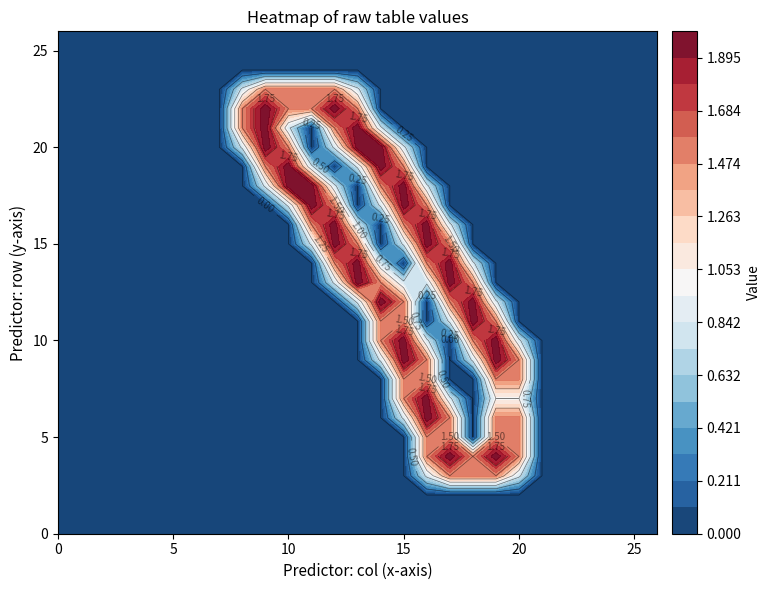

Reading left to right, transcribe all the data shown in this chart.

row_0: 0.0	0.0	0.0	0.0	0.0	0.0	0.0	0.0	0.0	0.0	0.0	0.0	0.0	0.0	0.0	0.0	0.0	0.0	0.0	0.0	0.0	0.0	0.0	0.0	0.0	0.0	0.0
row_1: 0.0	0.0	0.0	0.0	0.0	0.0	0.0	0.0	0.0	0.0	0.0	0.0	0.0	0.0	0.0	0.0	0.0	0.0	0.0	0.0	0.0	0.0	0.0	0.0	0.0	0.0	0.0
row_2: 0.0	0.0	0.0	0.0	0.0	0.0	0.0	0.0	0.0	0.0	0.0	0.0	0.0	0.0	0.0	0.0	0.0	0.0	0.0	0.0	0.0	0.0	0.0	0.0	0.0	0.0	0.0
row_3: 0.0	0.0	0.0	0.0	0.0	0.0	0.0	0.0	0.0	0.0	0.0	0.0	0.0	0.0	0.0	0.0	0.8	1.5	1.5	1.5	0.8	0.0	0.0	0.0	0.0	0.0	0.0
row_4: 0.0	0.0	0.0	0.0	0.0	0.0	0.0	0.0	0.0	0.0	0.0	0.0	0.0	0.0	0.0	0.0	1.5	2.0	1.5	2.0	1.5	0.0	0.0	0.0	0.0	0.0	0.0
row_5: 0.0	0.0	0.0	0.0	0.0	0.0	0.0	0.0	0.0	0.0	0.0	0.0	0.0	0.0	0.0	0.0	1.5	1.5	0.0	1.5	1.5	0.0	0.0	0.0	0.0	0.0	0.0
row_6: 0.0	0.0	0.0	0.0	0.0	0.0	0.0	0.0	0.0	0.0	0.0	0.0	0.0	0.0	0.0	0.8	2.0	1.5	0.0	1.5	1.5	0.0	0.0	0.0	0.0	0.0	0.0
row_7: 0.0	0.0	0.0	0.0	0.0	0.0	0.0	0.0	0.0	0.0	0.0	0.0	0.0	0.0	0.0	1.5	2.0	0.8	0.0	1.0	1.0	0.0	0.0	0.0	0.0	0.0	0.0
row_8: 0.0	0.0	0.0	0.0	0.0	0.0	0.0	0.0	0.0	0.0	0.0	0.0	0.0	0.0	0.0	1.5	1.5	0.0	0.0	1.5	1.5	0.0	0.0	0.0	0.0	0.0	0.0
row_9: 0.0	0.0	0.0	0.0	0.0	0.0	0.0	0.0	0.0	0.0	0.0	0.0	0.0	0.0	0.8	2.0	1.5	0.0	0.8	2.0	1.5	0.0	0.0	0.0	0.0	0.0	0.0
row_10: 0.0	0.0	0.0	0.0	0.0	0.0	0.0	0.0	0.0	0.0	0.0	0.0	0.0	0.0	1.5	2.0	0.8	0.0	1.5	2.0	0.8	0.0	0.0	0.0	0.0	0.0	0.0
row_11: 0.0	0.0	0.0	0.0	0.0	0.0	0.0	0.0	0.0	0.0	0.0	0.0	0.0	0.0	1.5	1.5	0.0	0.8	2.0	1.5	0.0	0.0	0.0	0.0	0.0	0.0	0.0
row_12: 0.0	0.0	0.0	0.0	0.0	0.0	0.0	0.0	0.0	0.0	0.0	0.0	0.0	0.8	2.0	1.5	0.0	1.5	2.0	0.8	0.0	0.0	0.0	0.0	0.0	0.0	0.0
row_13: 0.0	0.0	0.0	0.0	0.0	0.0	0.0	0.0	0.0	0.0	0.0	0.0	0.8	2.0	1.5	0.8	0.8	2.0	1.5	0.0	0.0	0.0	0.0	0.0	0.0	0.0	0.0
row_14: 0.0	0.0	0.0	0.0	0.0	0.0	0.0	0.0	0.0	0.0	0.0	0.0	1.5	2.0	0.8	0.0	1.5	2.0	0.8	0.0	0.0	0.0	0.0	0.0	0.0	0.0	0.0
row_15: 0.0	0.0	0.0	0.0	0.0	0.0	0.0	0.0	0.0	0.0	0.0	0.8	2.0	1.5	0.0	0.8	2.0	1.5	0.0	0.0	0.0	0.0	0.0	0.0	0.0	0.0	0.0
row_16: 0.0	0.0	0.0	0.0	0.0	0.0	0.0	0.0	0.0	0.0	0.0	1.5	2.0	0.8	0.0	1.5	2.0	0.8	0.0	0.0	0.0	0.0	0.0	0.0	0.0	0.0	0.0
row_17: 0.0	0.0	0.0	0.0	0.0	0.0	0.0	0.0	0.0	0.0	0.8	2.0	1.5	0.0	0.8	2.0	1.5	0.0	0.0	0.0	0.0	0.0	0.0	0.0	0.0	0.0	0.0
row_18: 0.0	0.0	0.0	0.0	0.0	0.0	0.0	0.0	0.0	0.8	2.0	2.0	0.8	0.0	1.5	2.0	0.8	0.0	0.0	0.0	0.0	0.0	0.0	0.0	0.0	0.0	0.0
row_19: 0.0	0.0	0.0	0.0	0.0	0.0	0.0	0.0	0.0	1.5	2.0	0.8	0.0	0.8	2.0	1.5	0.0	0.0	0.0	0.0	0.0	0.0	0.0	0.0	0.0	0.0	0.0
row_20: 0.0	0.0	0.0	0.0	0.0	0.0	0.0	0.0	0.8	2.0	1.5	0.0	0.8	2.0	2.0	0.8	0.0	0.0	0.0	0.0	0.0	0.0	0.0	0.0	0.0	0.0	0.0
row_21: 0.0	0.0	0.0	0.0	0.0	0.0	0.0	0.0	1.5	2.0	0.8	0.0	1.5	2.0	0.8	0.0	0.0	0.0	0.0	0.0	0.0	0.0	0.0	0.0	0.0	0.0	0.0
row_22: 0.0	0.0	0.0	0.0	0.0	0.0	0.0	0.0	1.5	2.0	1.5	1.5	2.0	1.5	0.0	0.0	0.0	0.0	0.0	0.0	0.0	0.0	0.0	0.0	0.0	0.0	0.0
row_23: 0.0	0.0	0.0	0.0	0.0	0.0	0.0	0.0	0.8	1.5	1.5	1.5	1.5	0.8	0.0	0.0	0.0	0.0	0.0	0.0	0.0	0.0	0.0	0.0	0.0	0.0	0.0
row_24: 0.0	0.0	0.0	0.0	0.0	0.0	0.0	0.0	0.0	0.0	0.0	0.0	0.0	0.0	0.0	0.0	0.0	0.0	0.0	0.0	0.0	0.0	0.0	0.0	0.0	0.0	0.0
row_25: 0.0	0.0	0.0	0.0	0.0	0.0	0.0	0.0	0.0	0.0	0.0	0.0	0.0	0.0	0.0	0.0	0.0	0.0	0.0	0.0	0.0	0.0	0.0	0.0	0.0	0.0	0.0
row_26: 0.0	0.0	0.0	0.0	0.0	0.0	0.0	0.0	0.0	0.0	0.0	0.0	0.0	0.0	0.0	0.0	0.0	0.0	0.0	0.0	0.0	0.0	0.0	0.0	0.0	0.0	0.0